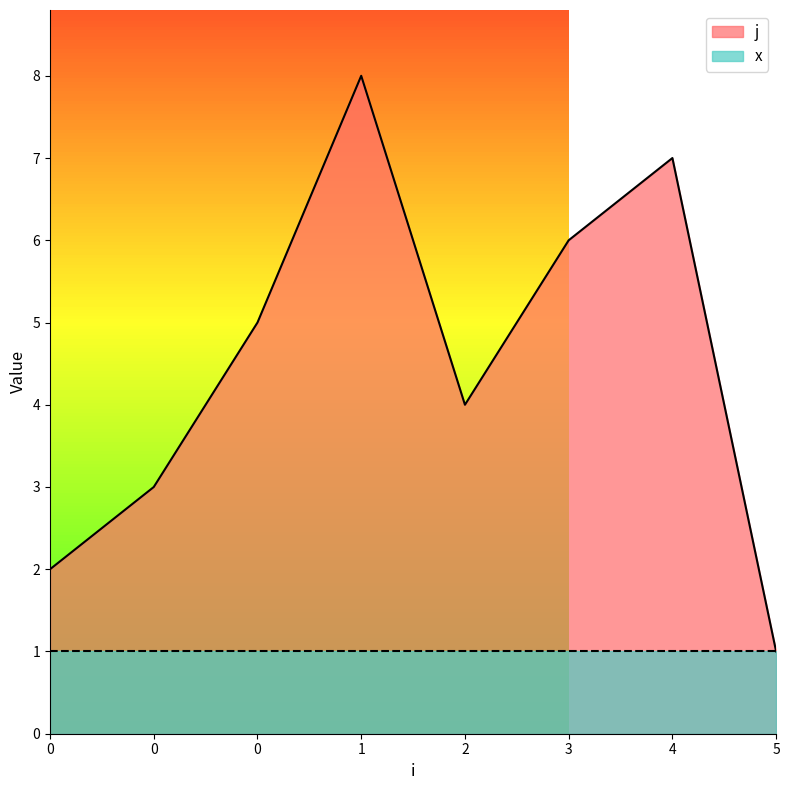

What is the difference between the values at 5 and 3?

5